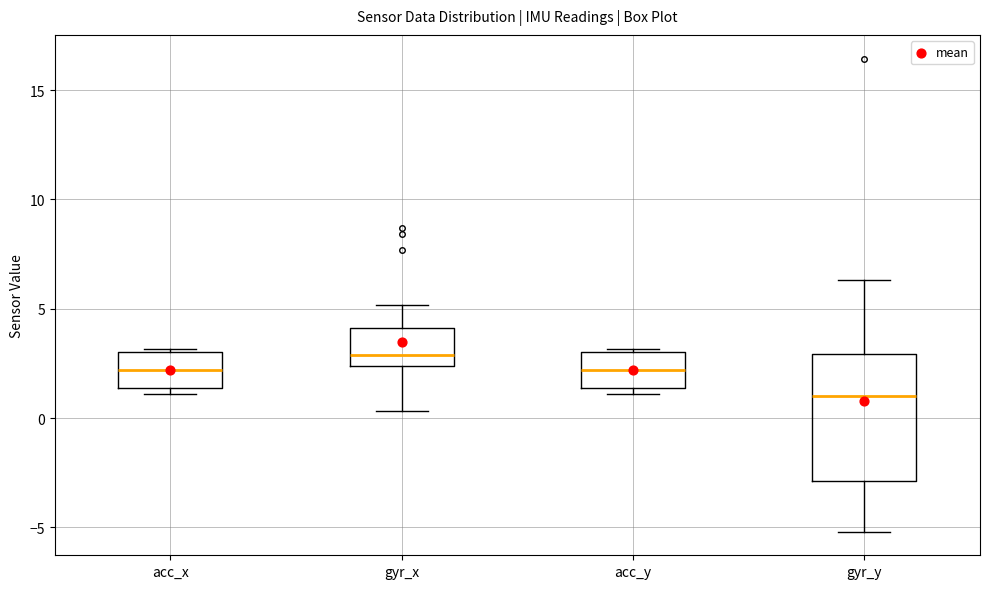

Reading left to right, read every box against the y-axis: the position of its median line, the range the box covers, and the ends of its whiskers. The values are not printed on the chart, so give them approximately, as read against the axis.

acc_x: median 2.0, box 1.5 to 3.0, whiskers 1.0 to 3.0
gyr_x: median 3.0, box 2.5 to 4.0, whiskers 0.5 to 5.0
acc_y: median 2.0, box 1.5 to 3.0, whiskers 1.0 to 3.0
gyr_y: median 1.0, box -3.0 to 3.0, whiskers -5.0 to 6.5